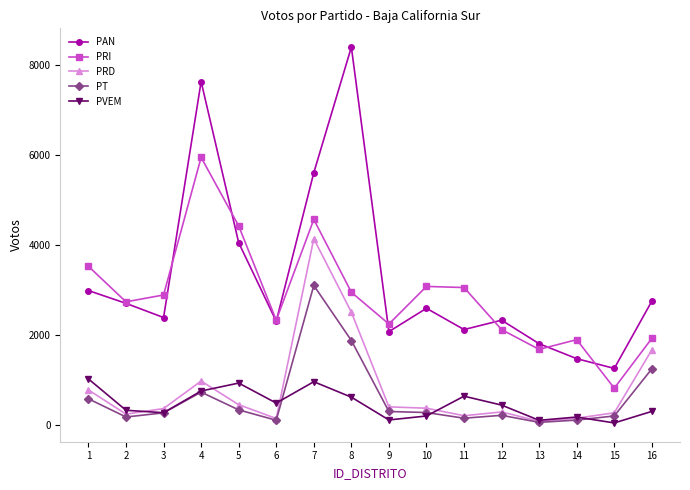

Read the PRI value at 2.

2743